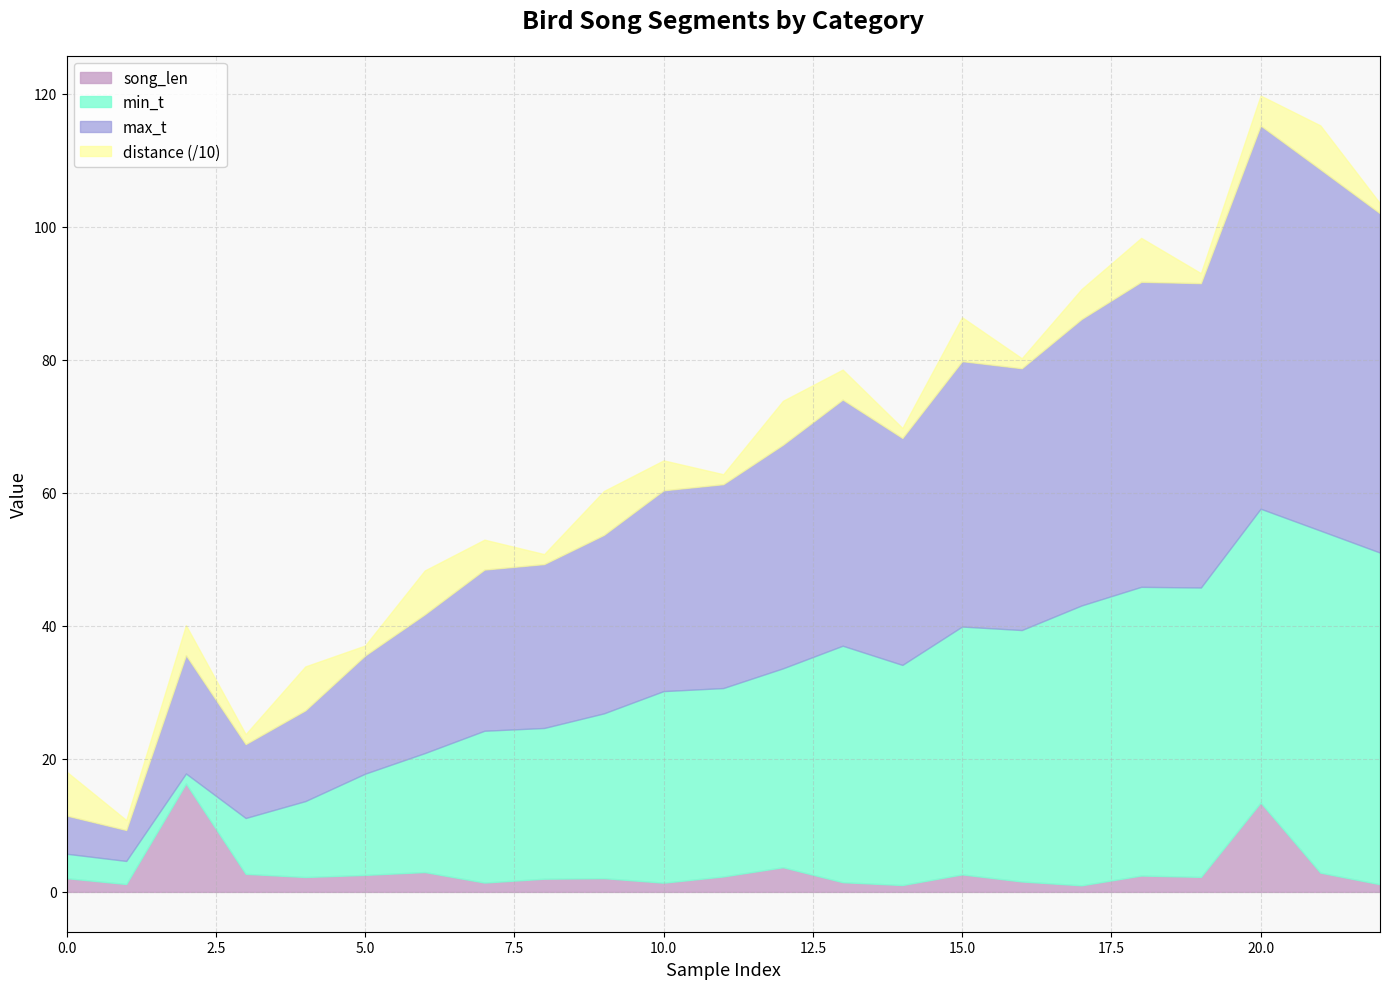

What is the value of the min_t point at the 6th from the left?

15.2